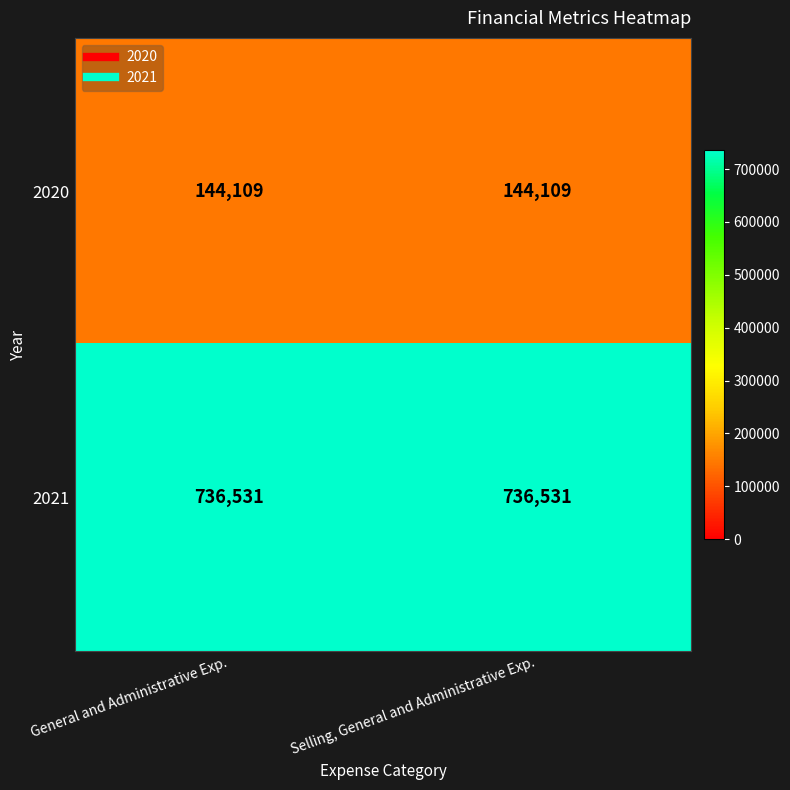

Rank the series at General and Administrative Exp. from lowest to highest value.

2020, 2021